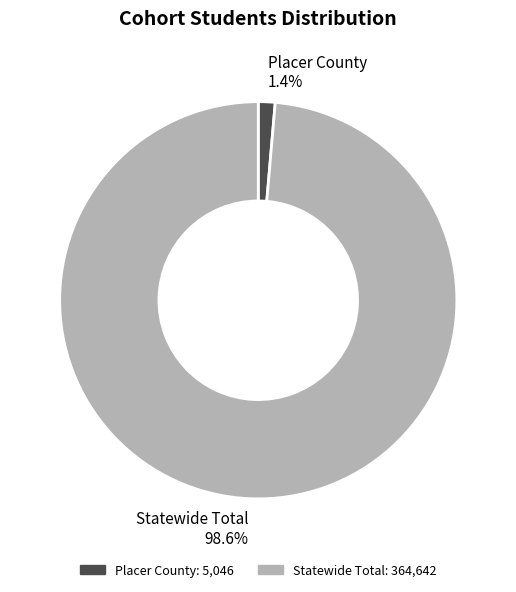

How many segments does this pie chart have?

2